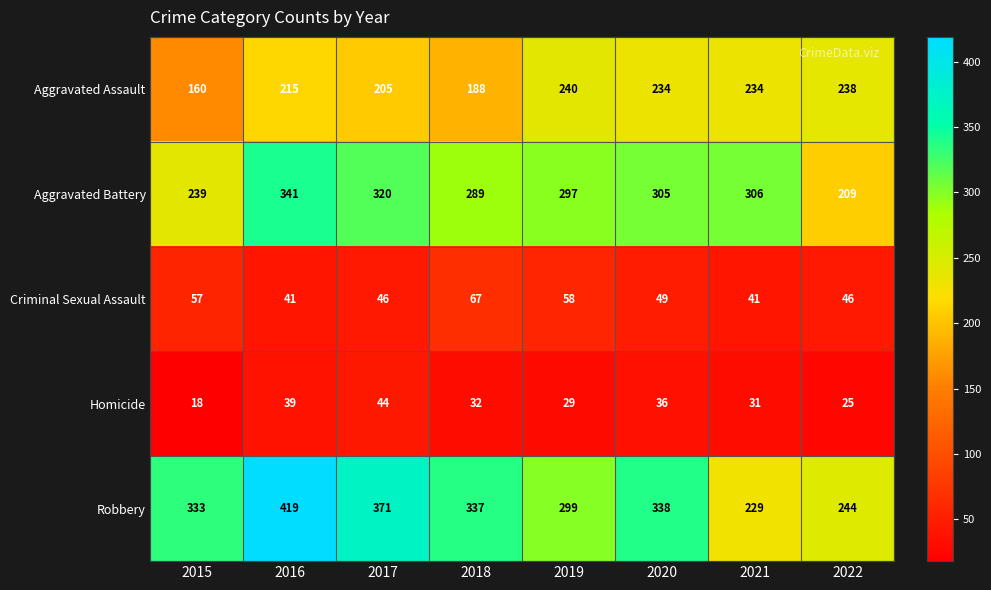

Count the number of data series in this chart.

5